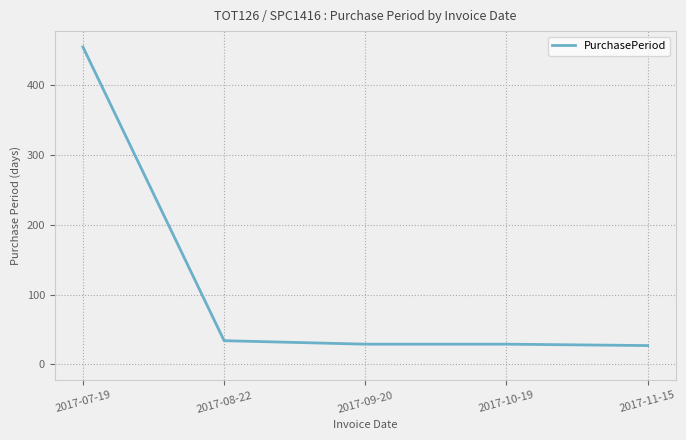

The value at 2017-09-20 is 29. True or false?

True